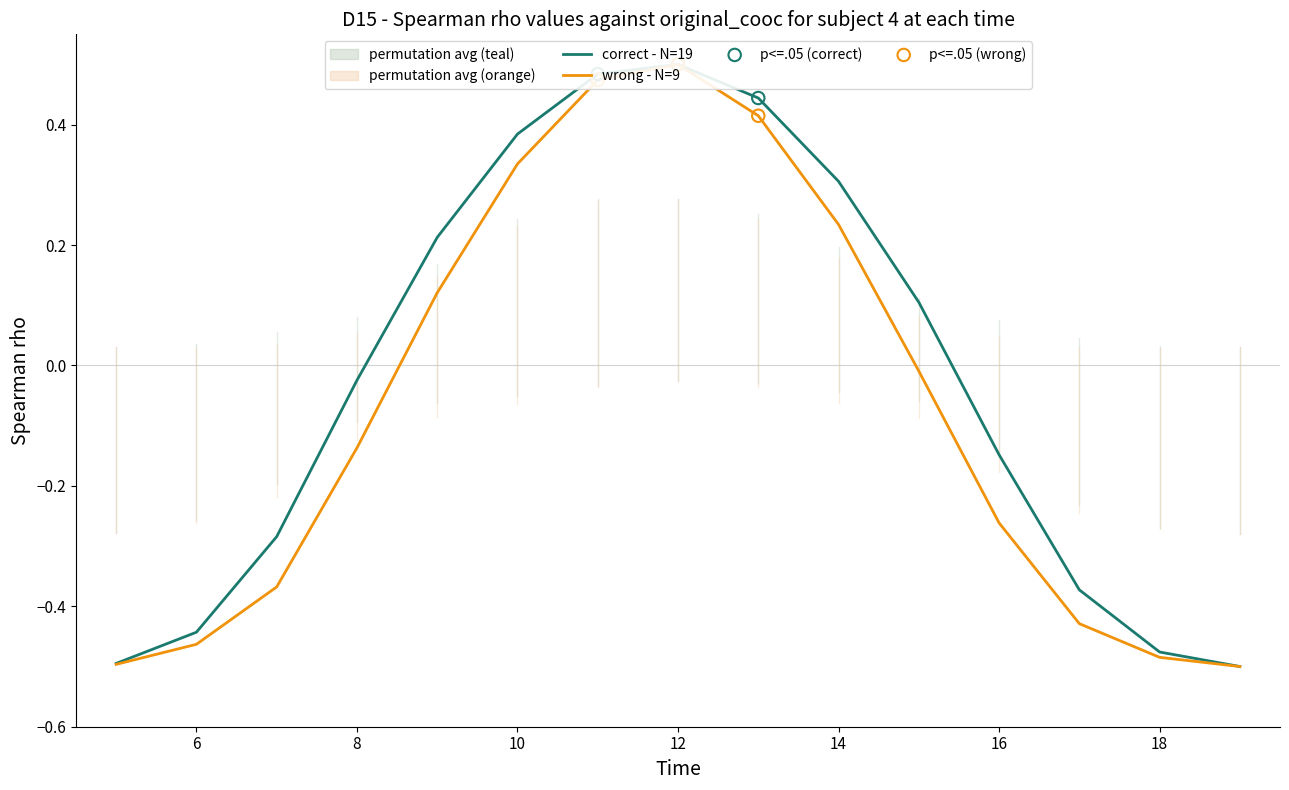

At which category is the sum across all series the highest?

12